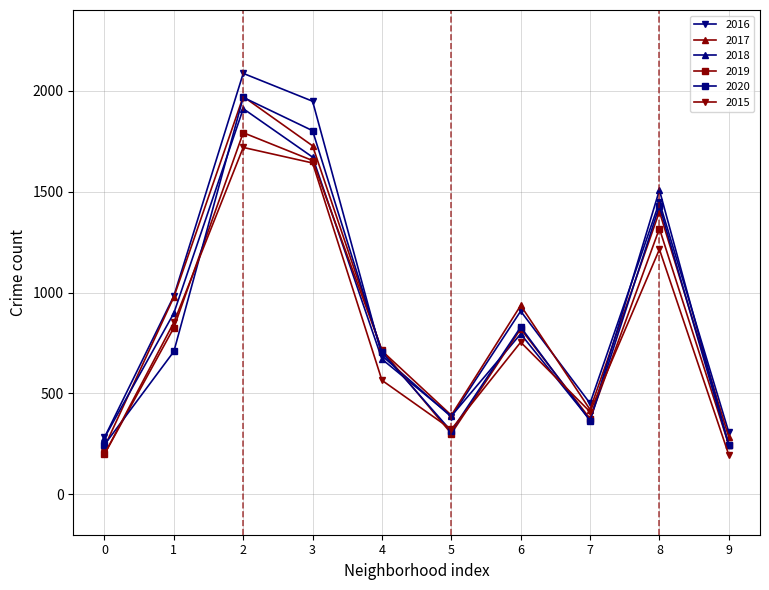

What is the difference between the highest and lowest values at 9?

112